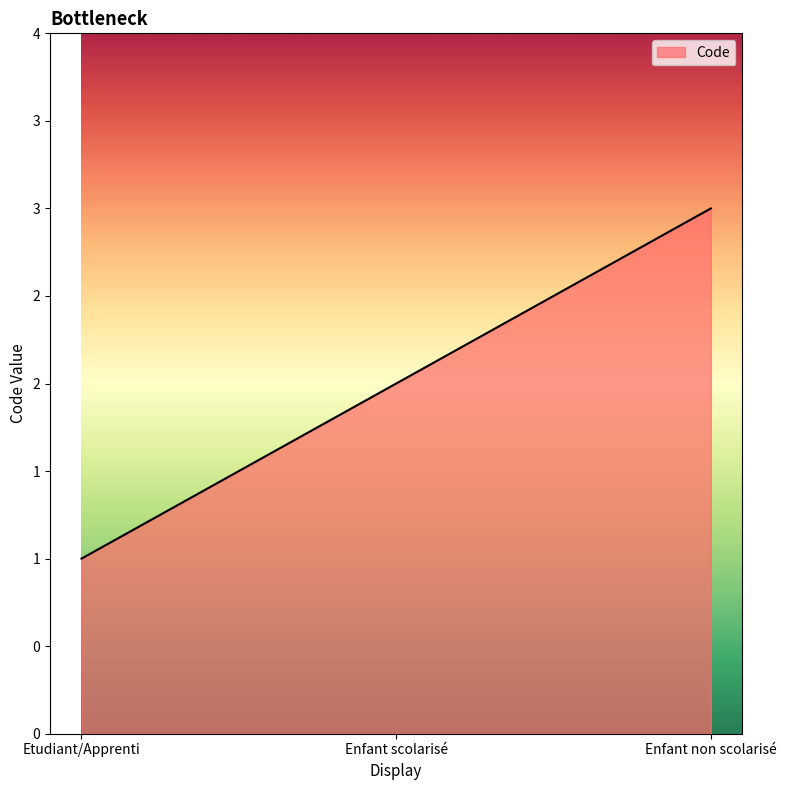

Is this an area chart (filled region under the line)?

Yes